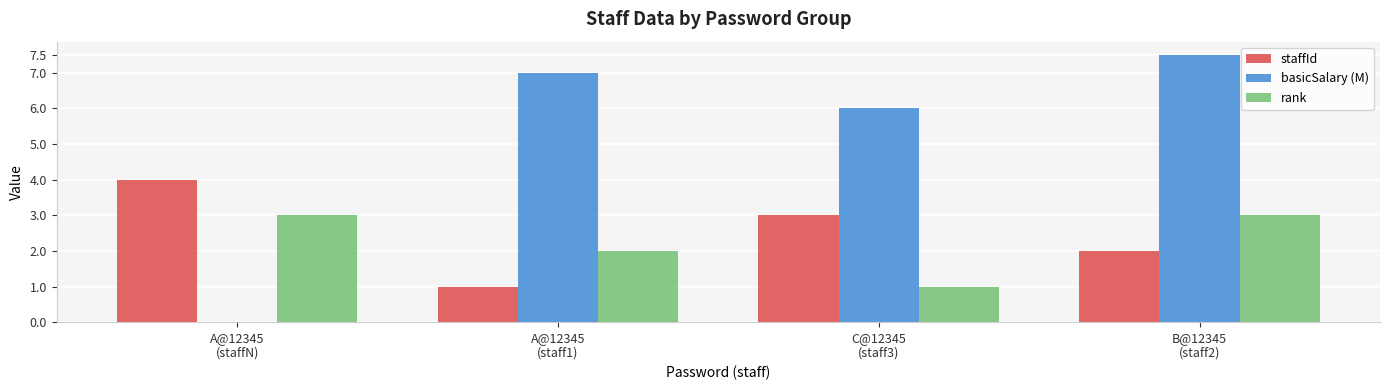

What is the sum of all staffId values?

10.0